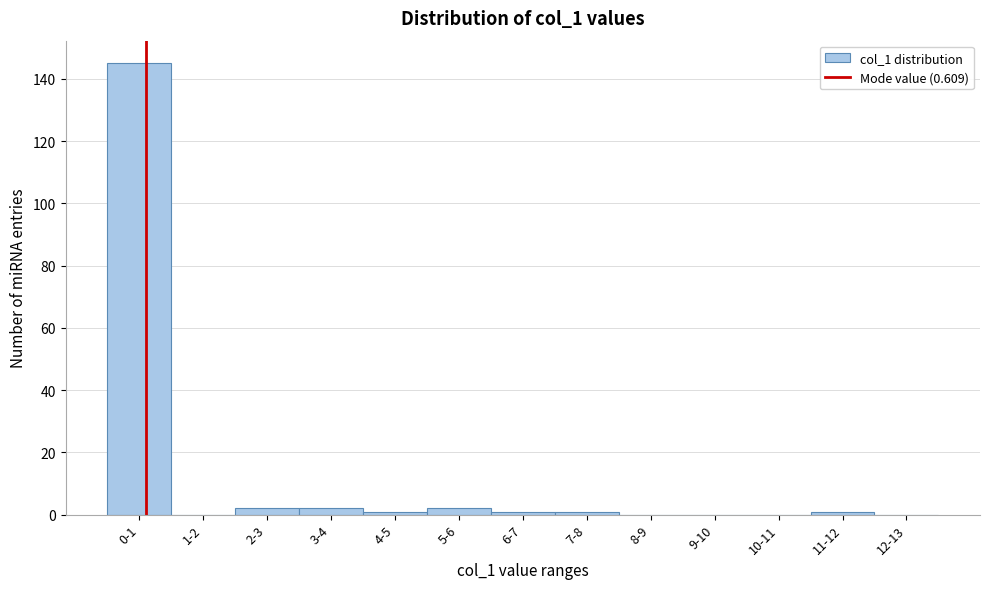

Reading left to right, extract all data points from this chart.

0-1=145	1-2=0	2-3=2	3-4=2	4-5=1	5-6=2	6-7=1	7-8=1	8-9=0	9-10=0	10-11=0	11-12=1	12-13=0